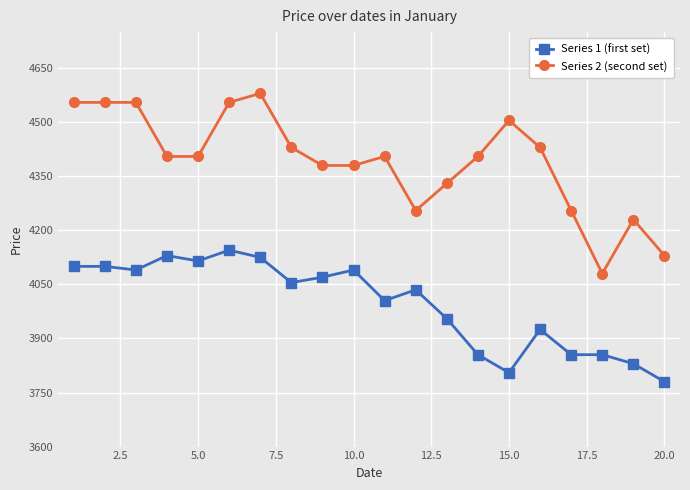

Which series has the widest spread of values?

Series 2 (second set)